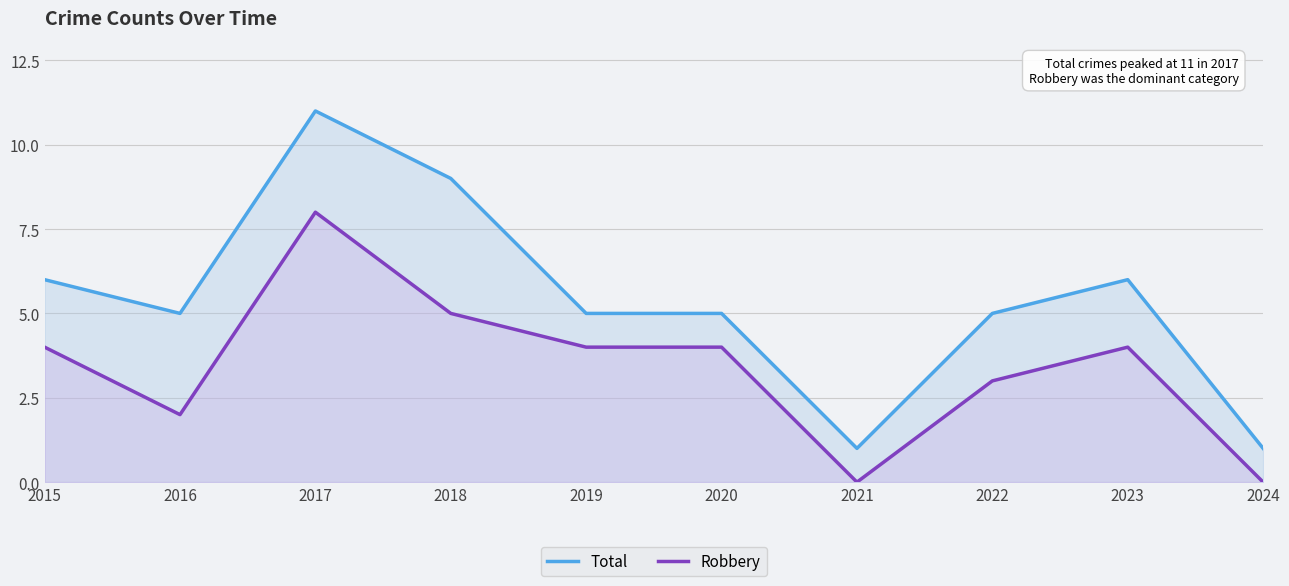

What is the difference between the second highest and second lowest values in the Robbery series?

5